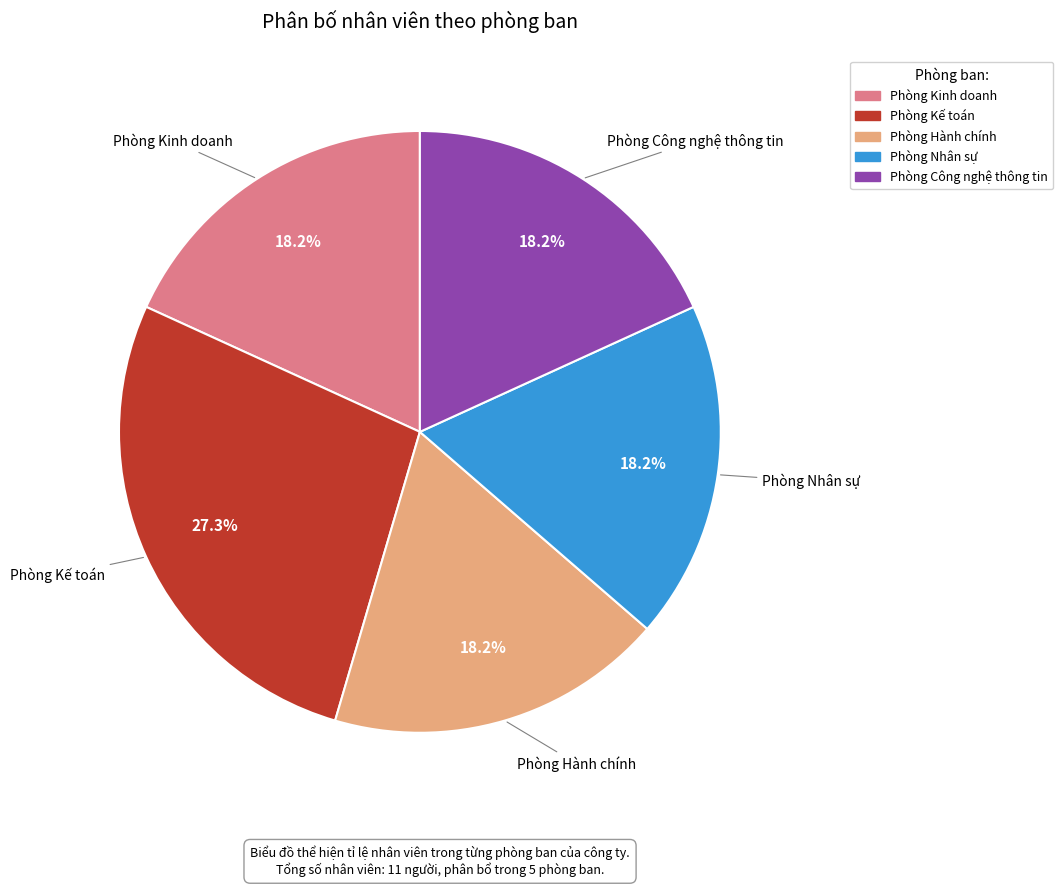

What is the ratio of the value at Phòng Kinh doanh to the value at Phòng Hành chính?

1.0